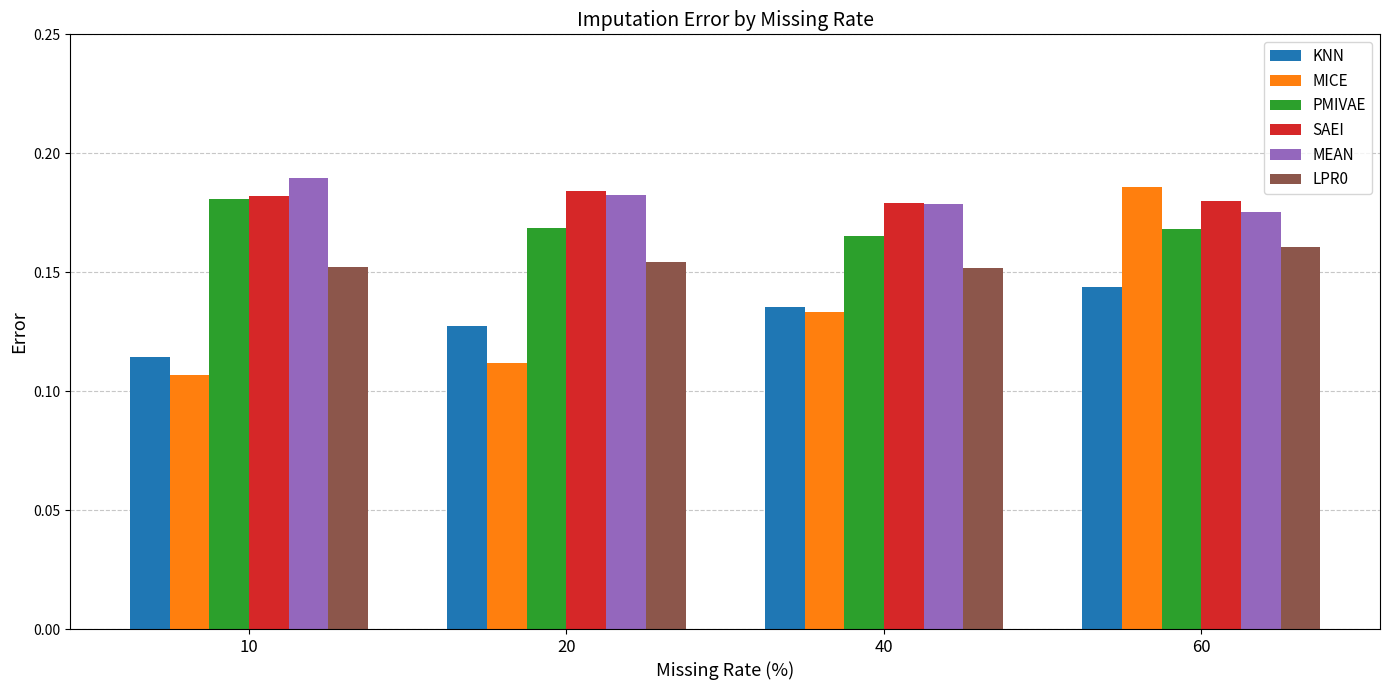

How many MICE values are between 0 and 1?

4